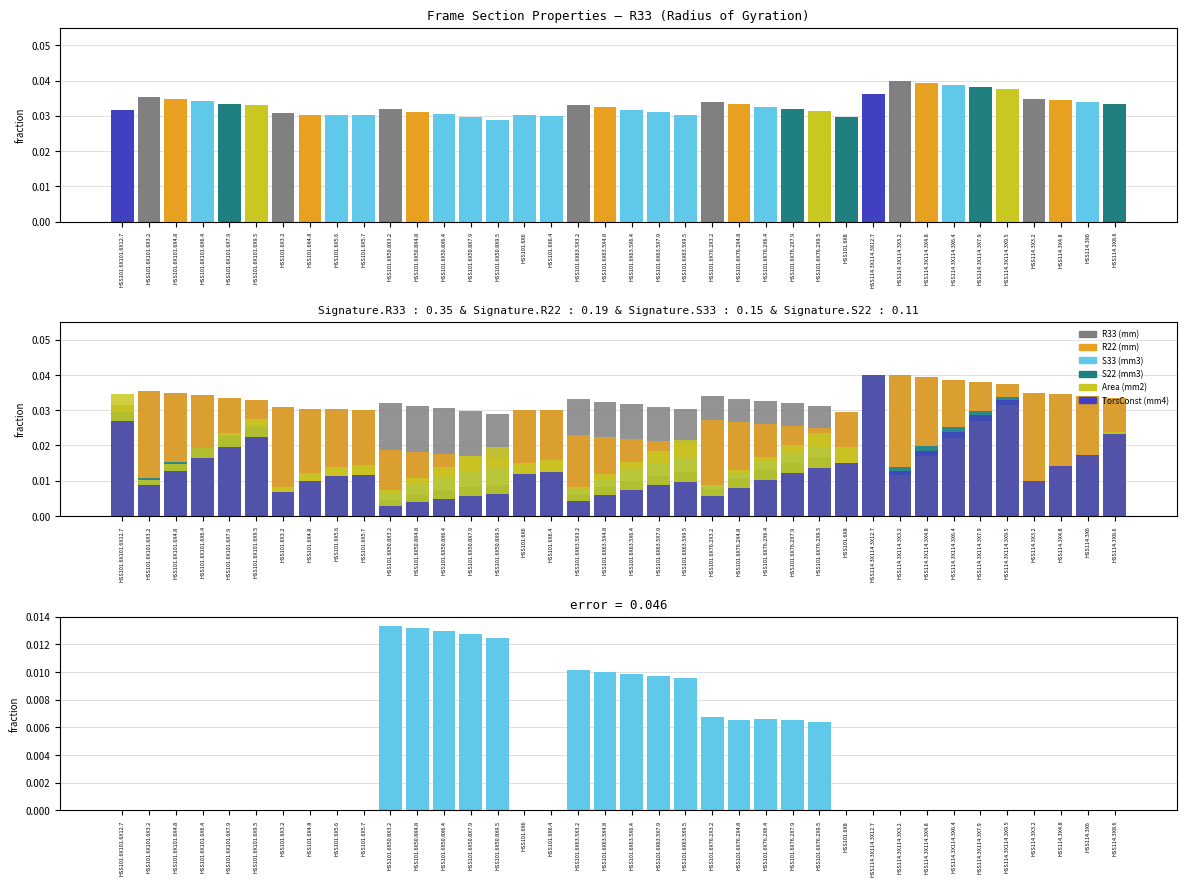

Count the S22 (mm3) values in the range 0 to 1.

38